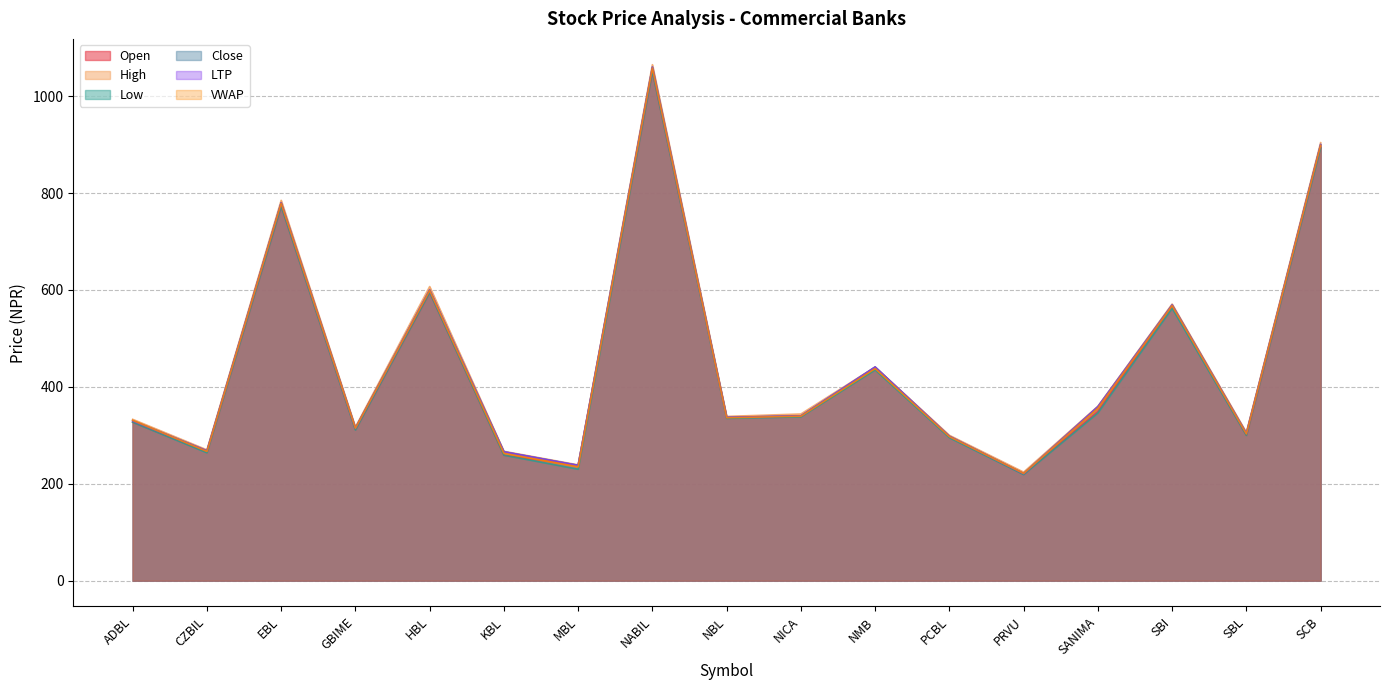

True or false: High has more than 2 points higher than both neighbors.

True